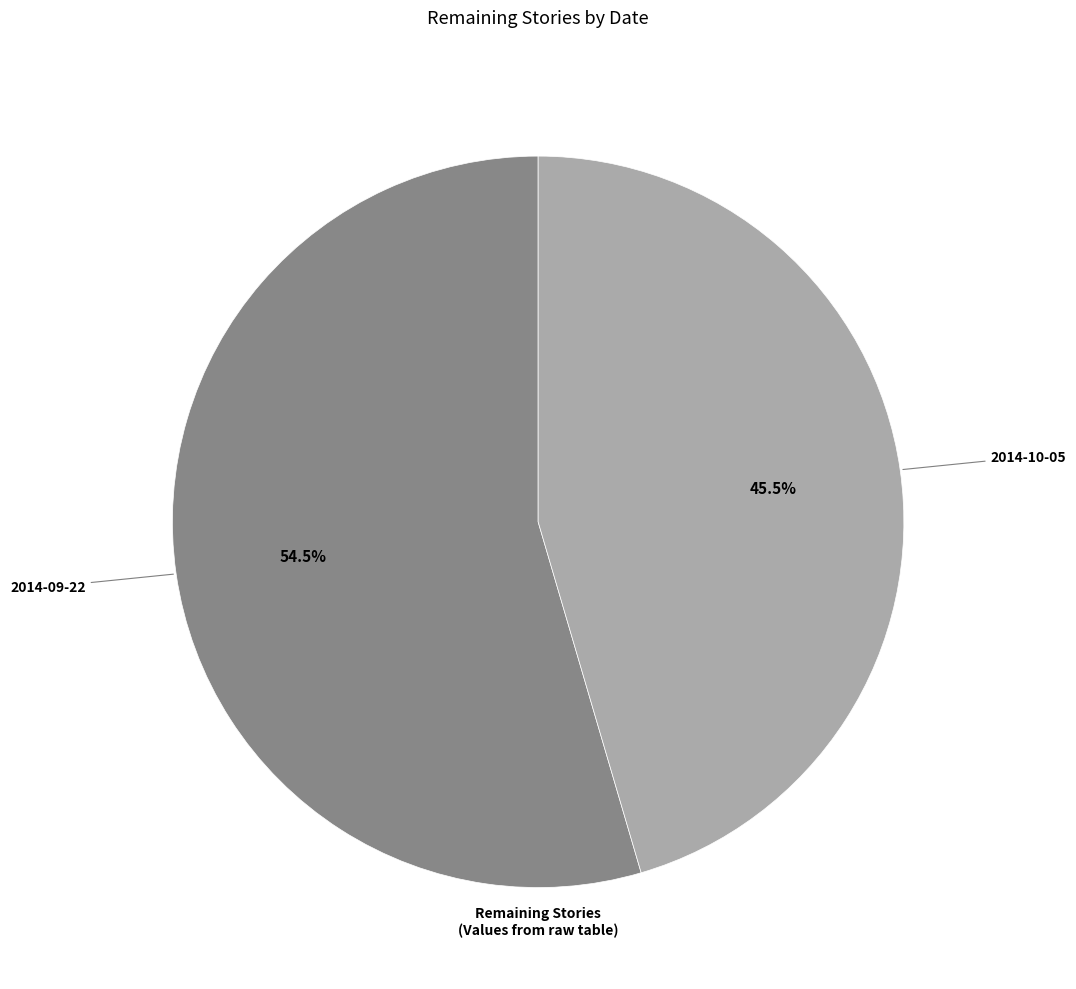

Which category has the biggest portion of the pie?

2014-09-22